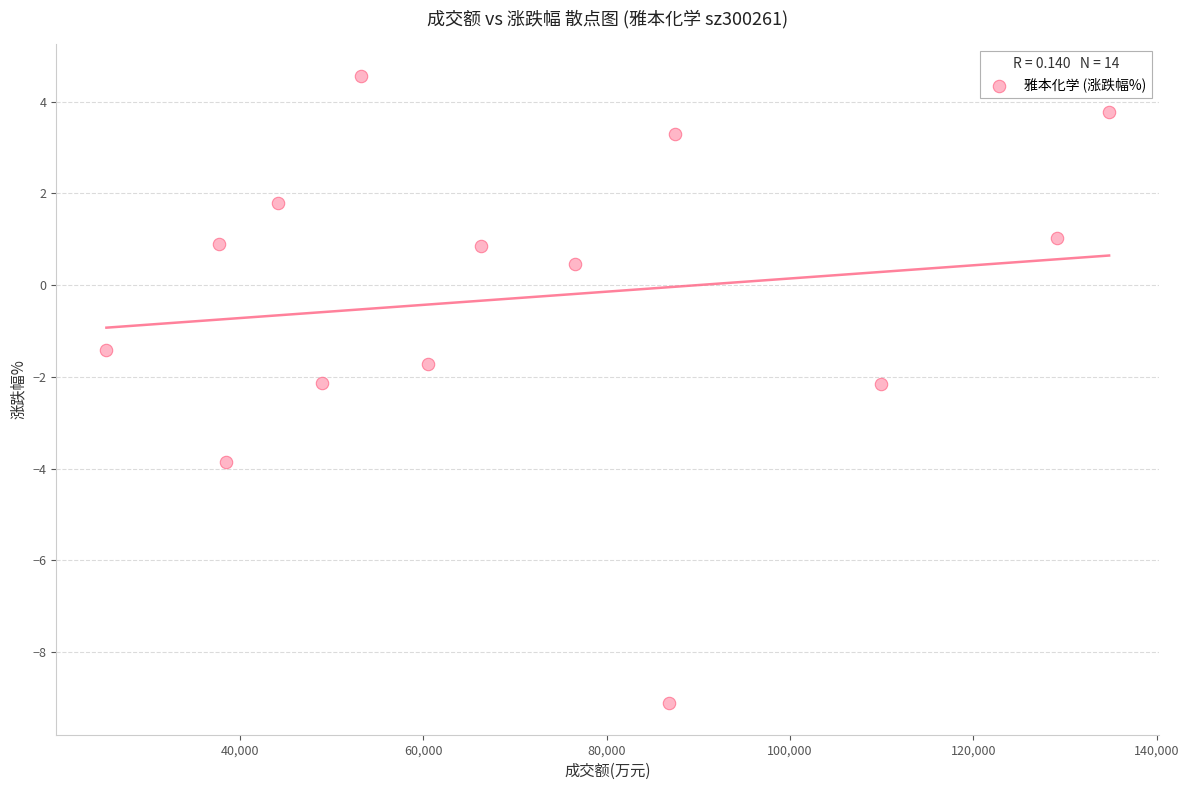

What is the range of X values (max minus min)?

109324.0